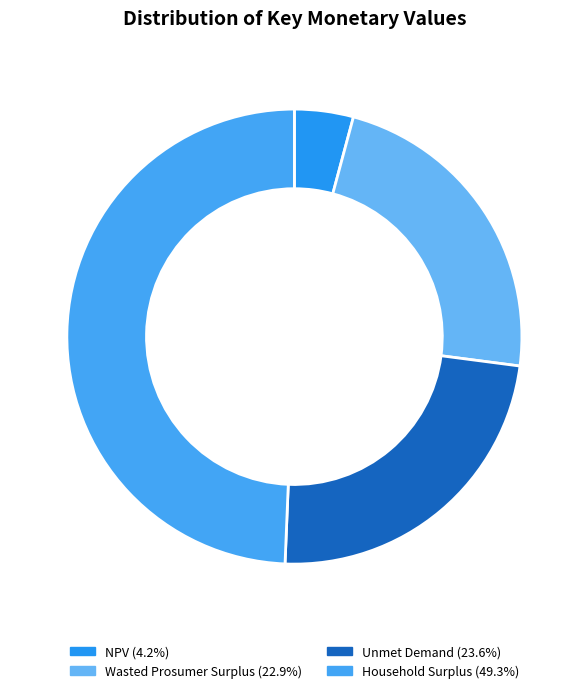

Combined, what portion of the pie is Unmet Demand and NPV?

27.8%